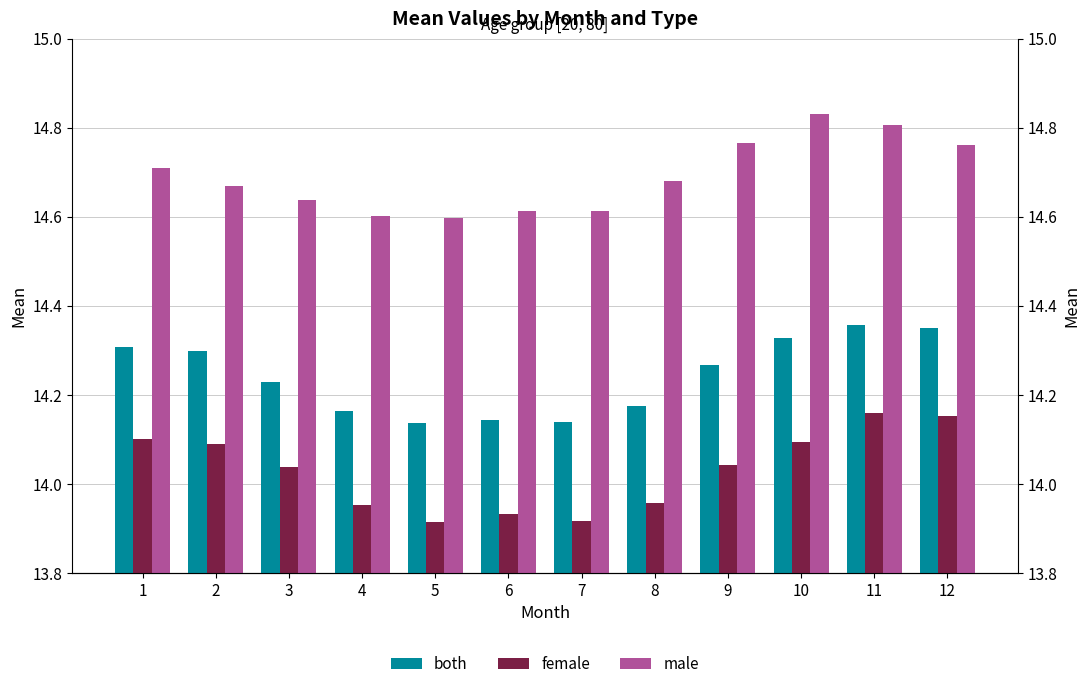

Rank the series by their maximum value, from lowest to highest.

female, both, male